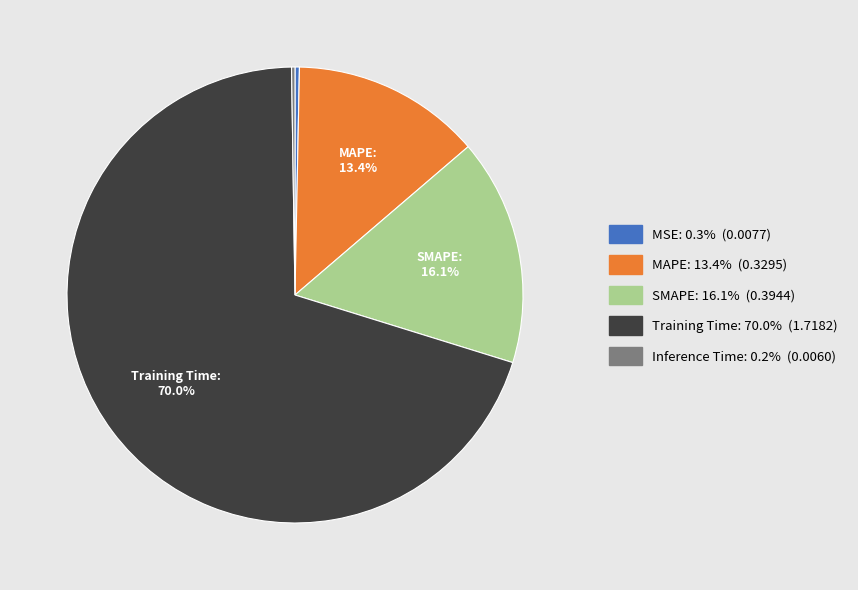

Combined, do SMAPE and MSE account for over 50%?

No